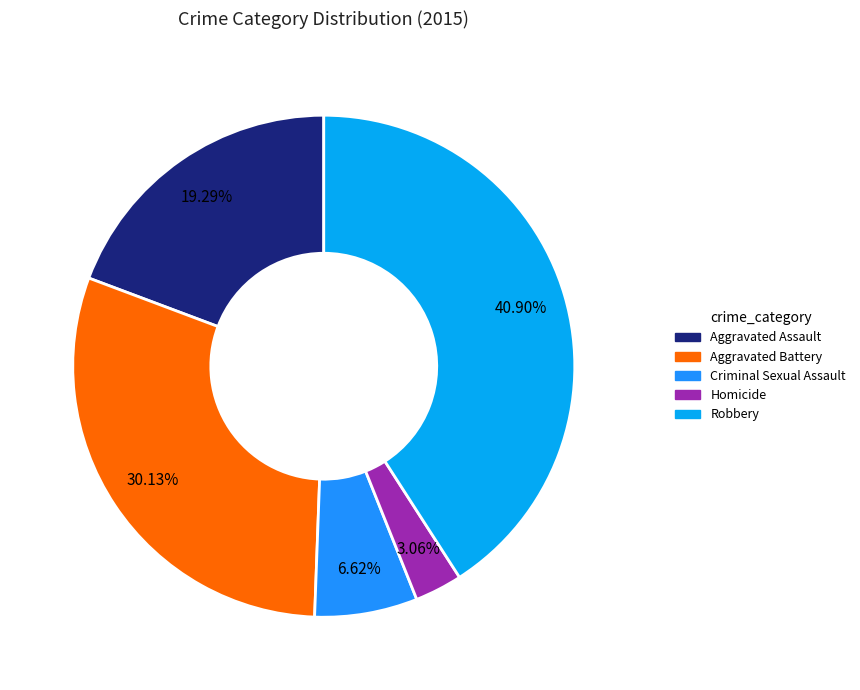

Rank the categories by value from lowest to highest.

Homicide, Criminal Sexual Assault, Aggravated Assault, Aggravated Battery, Robbery